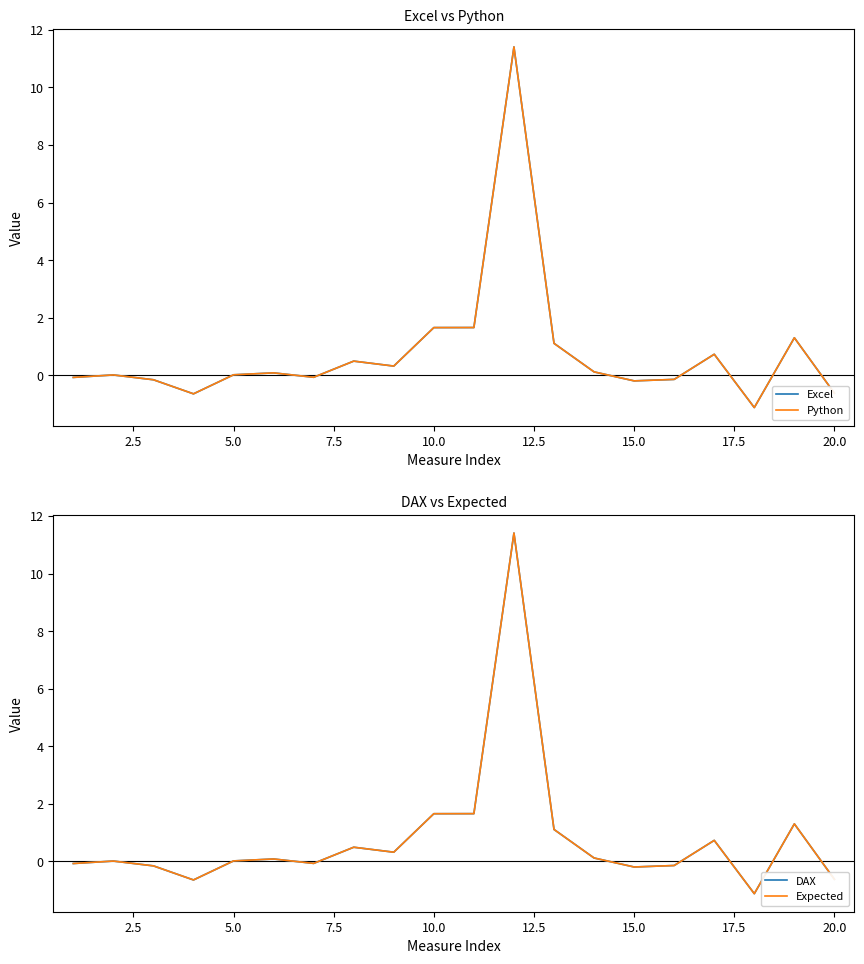

What position from the right is 15.0?

6